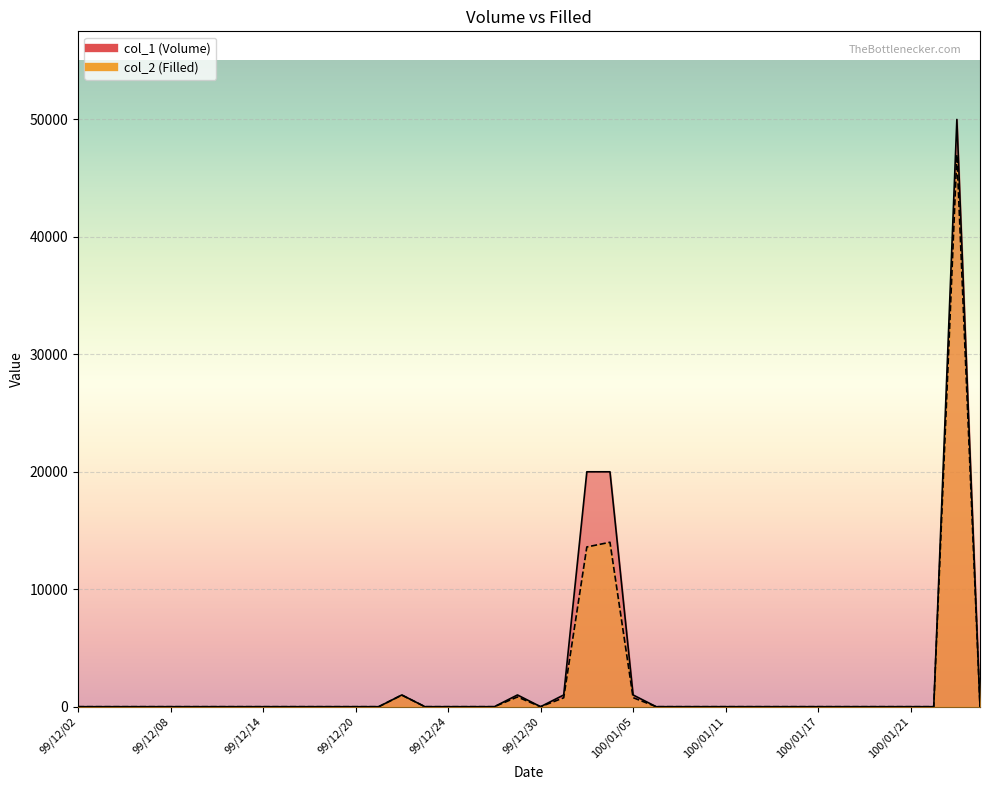

True or false: col_1 and col_2 intersect in this chart.

False